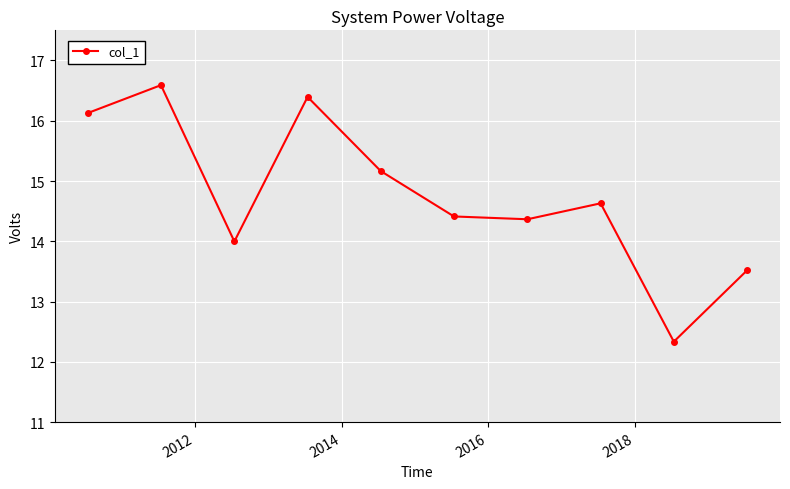

How many lines are shown in the chart?

1